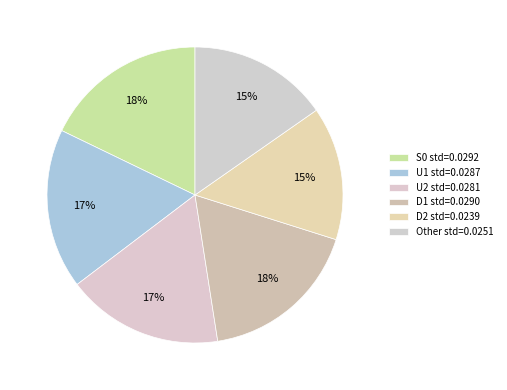

Which category has the biggest portion of the pie?

S0